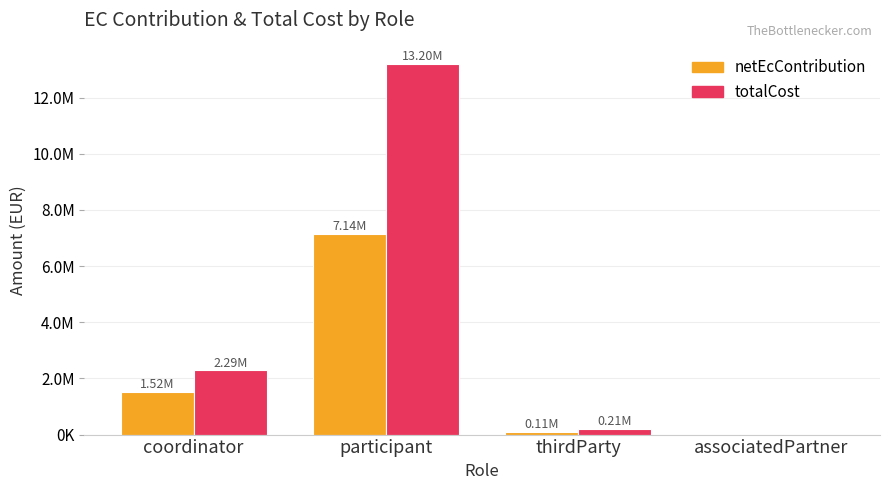

What are all the series names shown in the legend?

netEcContribution, totalCost